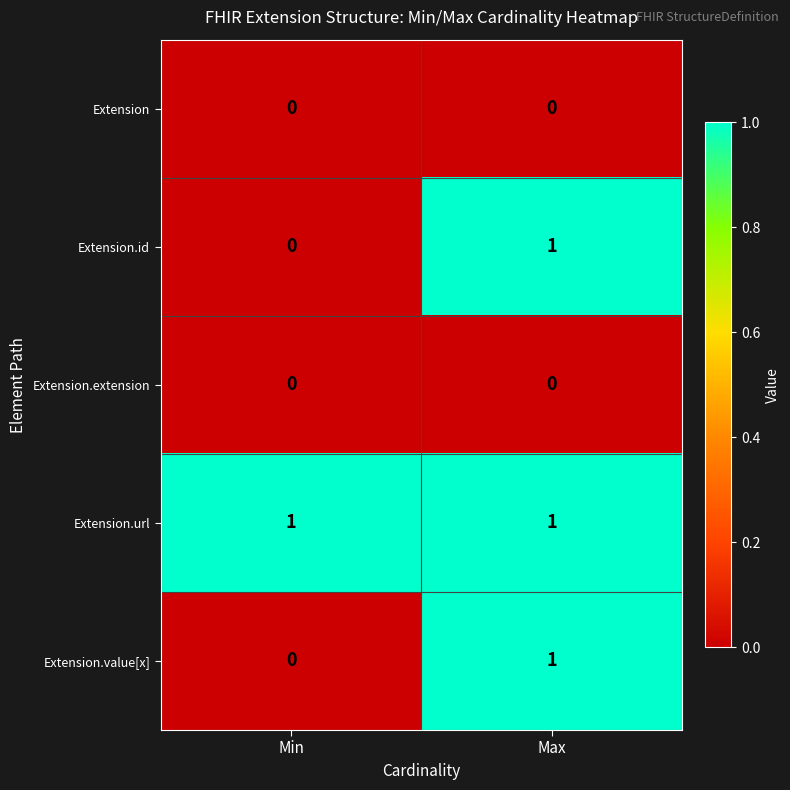

What is the total value across all series at Min?

1